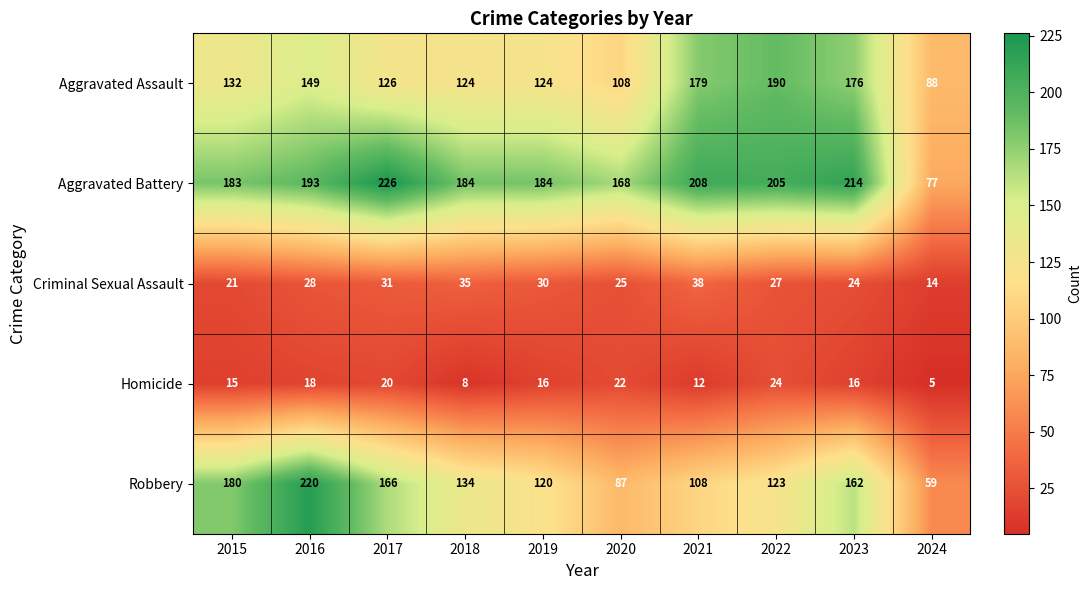

Is it true that Robbery equals 162 at 2023?

True